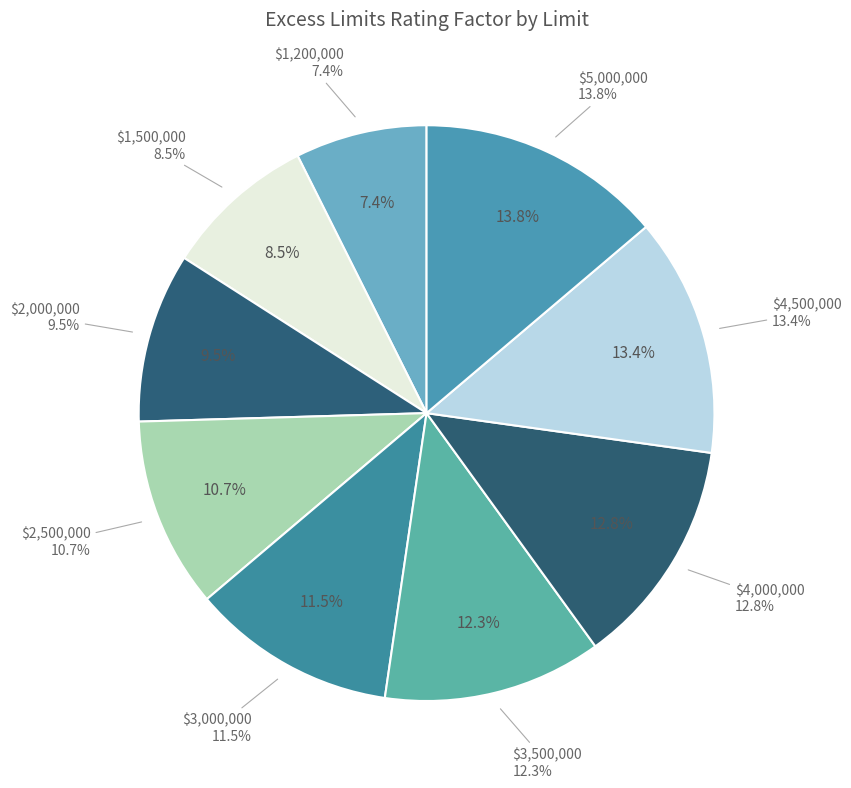

Which category has the biggest portion of the pie?

$5,000,000